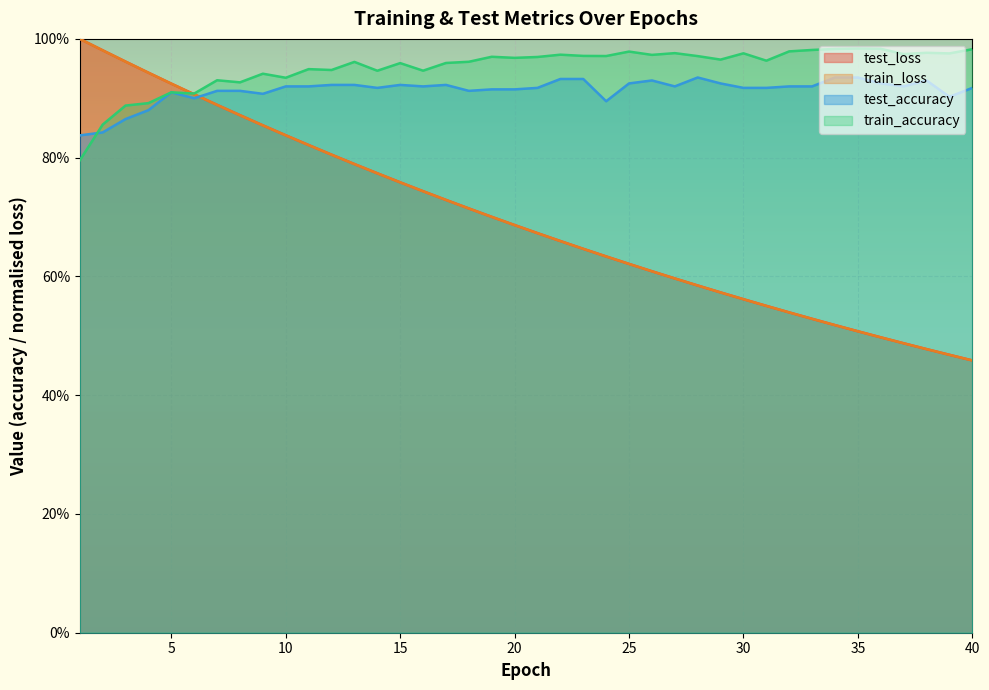

Where is the first local maximum for test_accuracy?

5